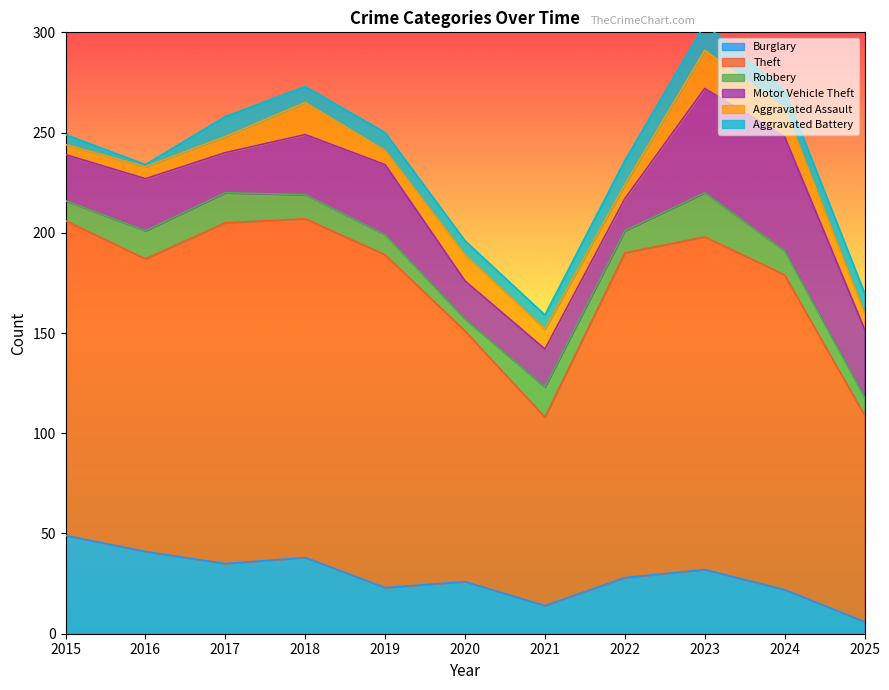

What is the maximum value for Burglary?

49